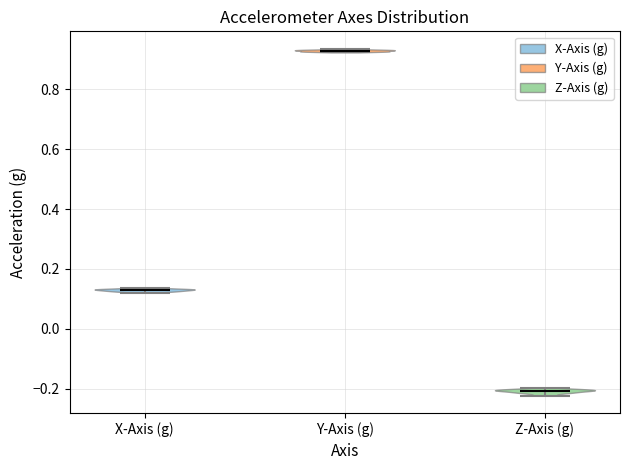

Which violin has the lowest median line?

Z-Axis (g)